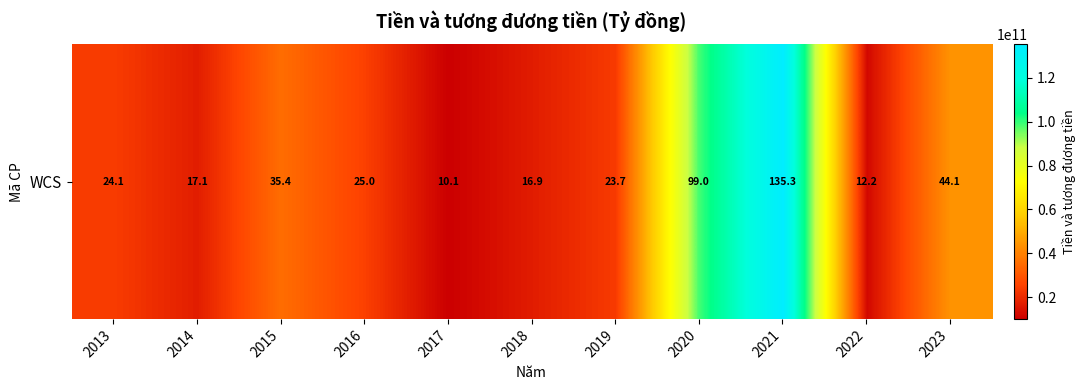

Approximately how many times larger is the value at 2013 compared to 2021?

0.2